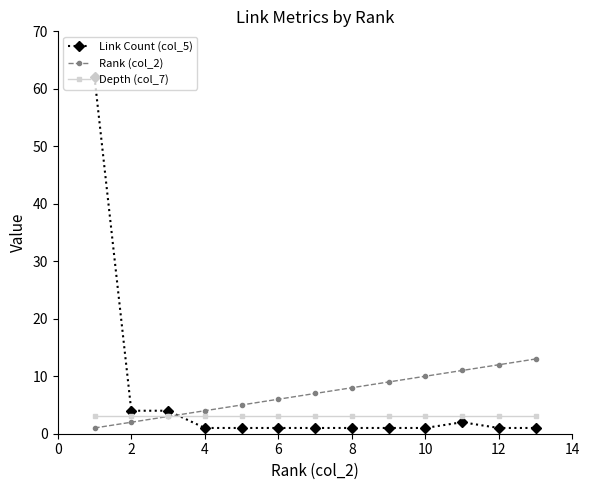

Reading left to right, extract all data points from this chart.

Link Count (col_5): 62	4	4	1	1	1	1	1	1	1	2	1	1
Rank (col_2): 1	2	3	4	5	6	7	8	9	10	11	12	13
Depth (col_7): 3	3	3	3	3	3	3	3	3	3	3	3	3